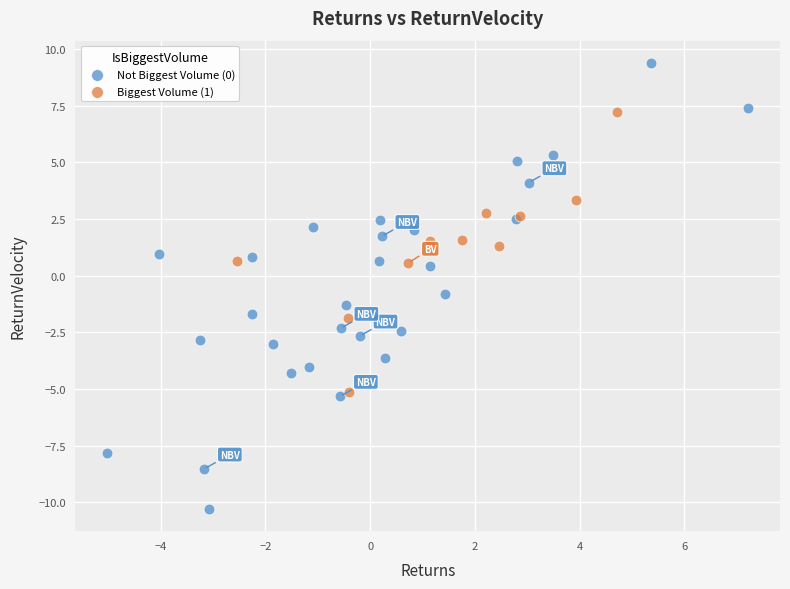

Which series has the widest spread of Y values?

Not Biggest Volume (0)